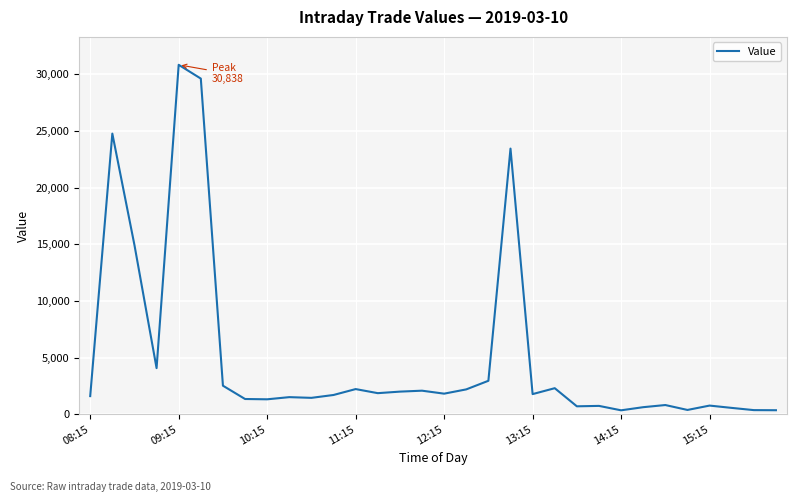

What is the maximum value shown in the chart?

30837.5